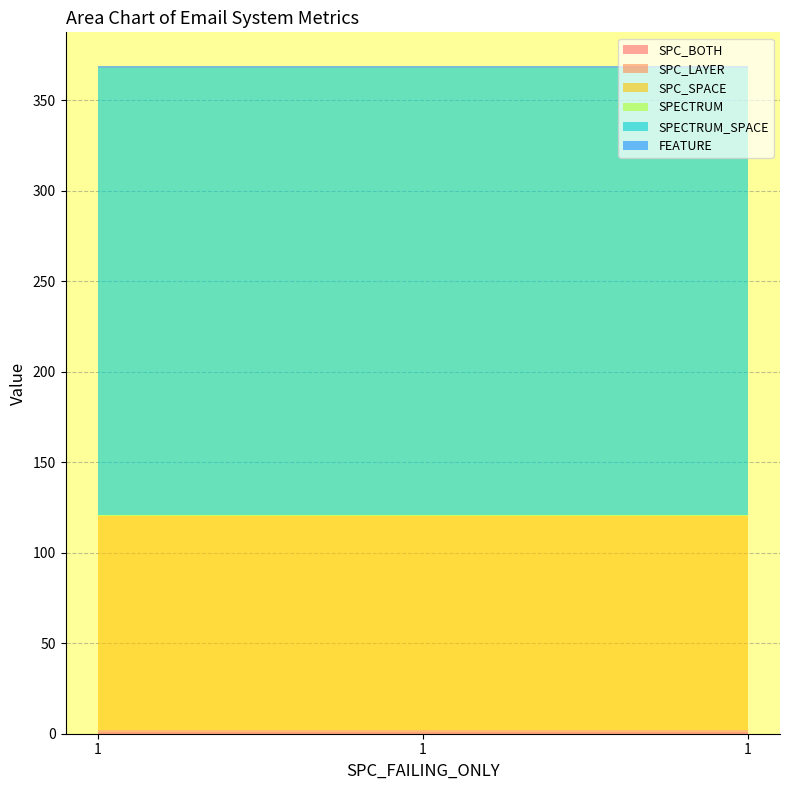

Reading left to right, extract all data points from this chart.

SPC_BOTH: 1=1	1=1	1=1
SPC_LAYER: 1=1	1=1	1=1
SPC_SPACE: 1=118	1=118	1=118
SPECTRUM: 1=1	1=1	1=1
SPECTRUM_SPACE: 1=247	1=247	1=247
FEATURE: 1=1	1=1	1=1